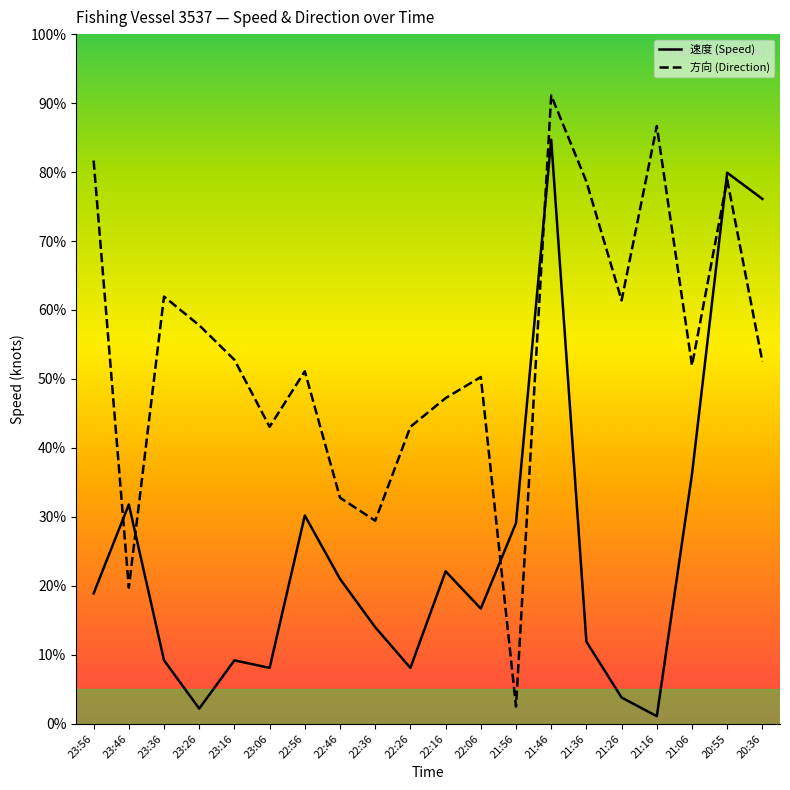

How many values in the 速度 series exceed 18?

10